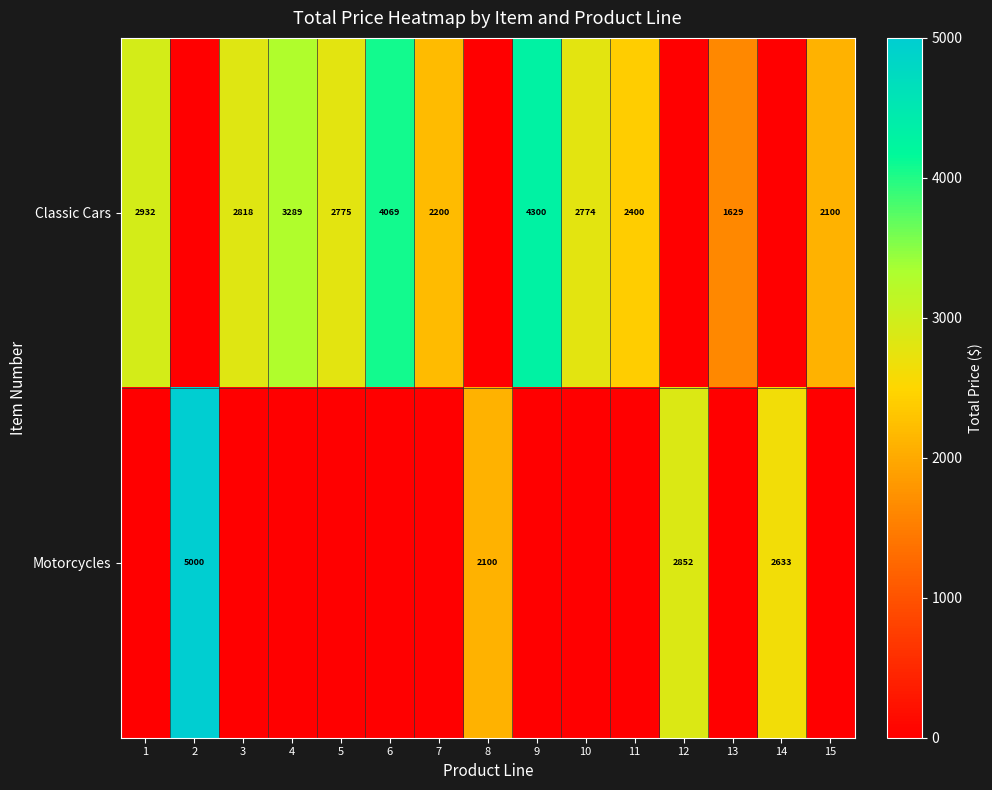

The Motorcycles series shows 5000 at 2. True or false?

True